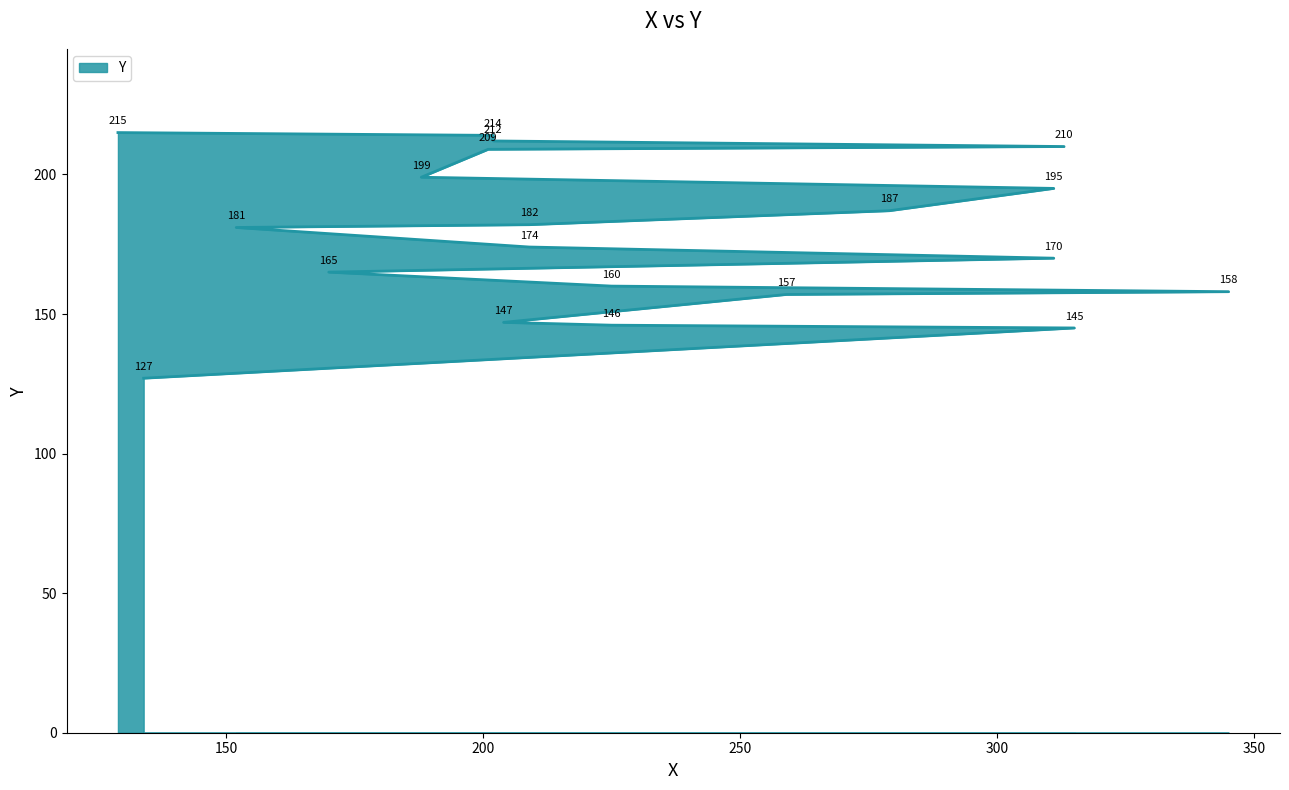

Reading left to right, transcribe all the data shown in this chart.

134=127	315=145	225=146	204=147	259=157	345=158	225=160	170=165	311=170	209=174	152=181	209=182	279=187	311=195	188=199	201=209	313=210	202=212	202=214	129=215